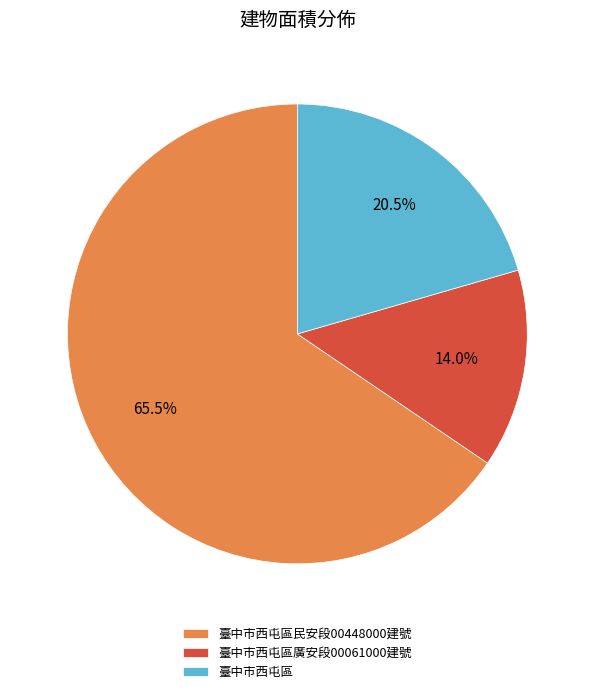

What is the ratio of the value at 臺中市西屯區民安段00448000建號 to the value at 臺中市西屯區?

3.2